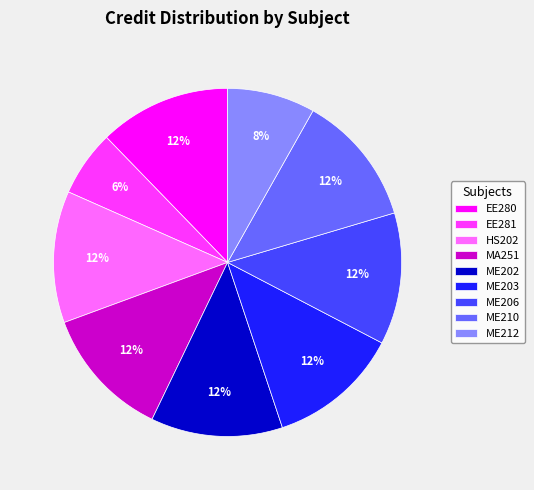

Is there a majority slice in this chart?

No